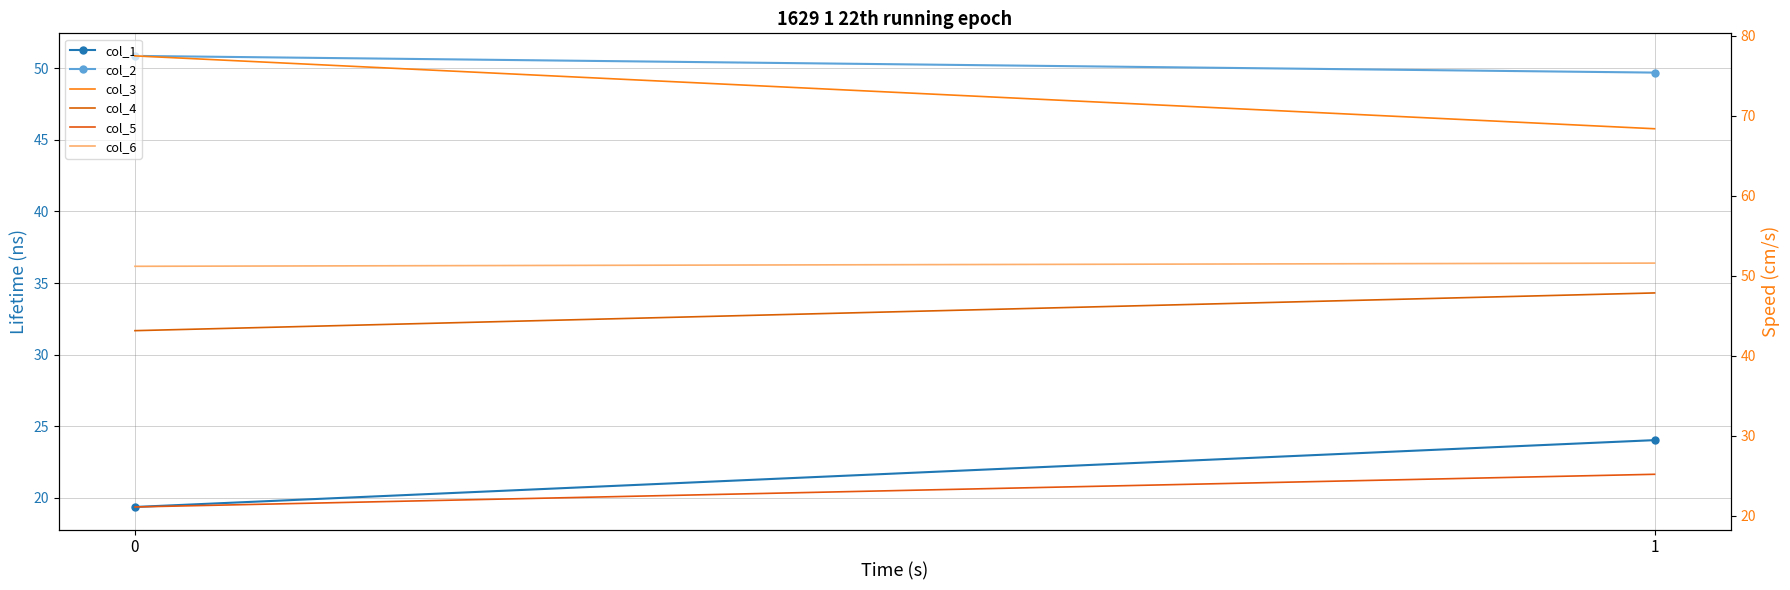

Rank the series by their maximum value, from highest to lowest.

col_3, col_6, col_2, col_4, col_5, col_1